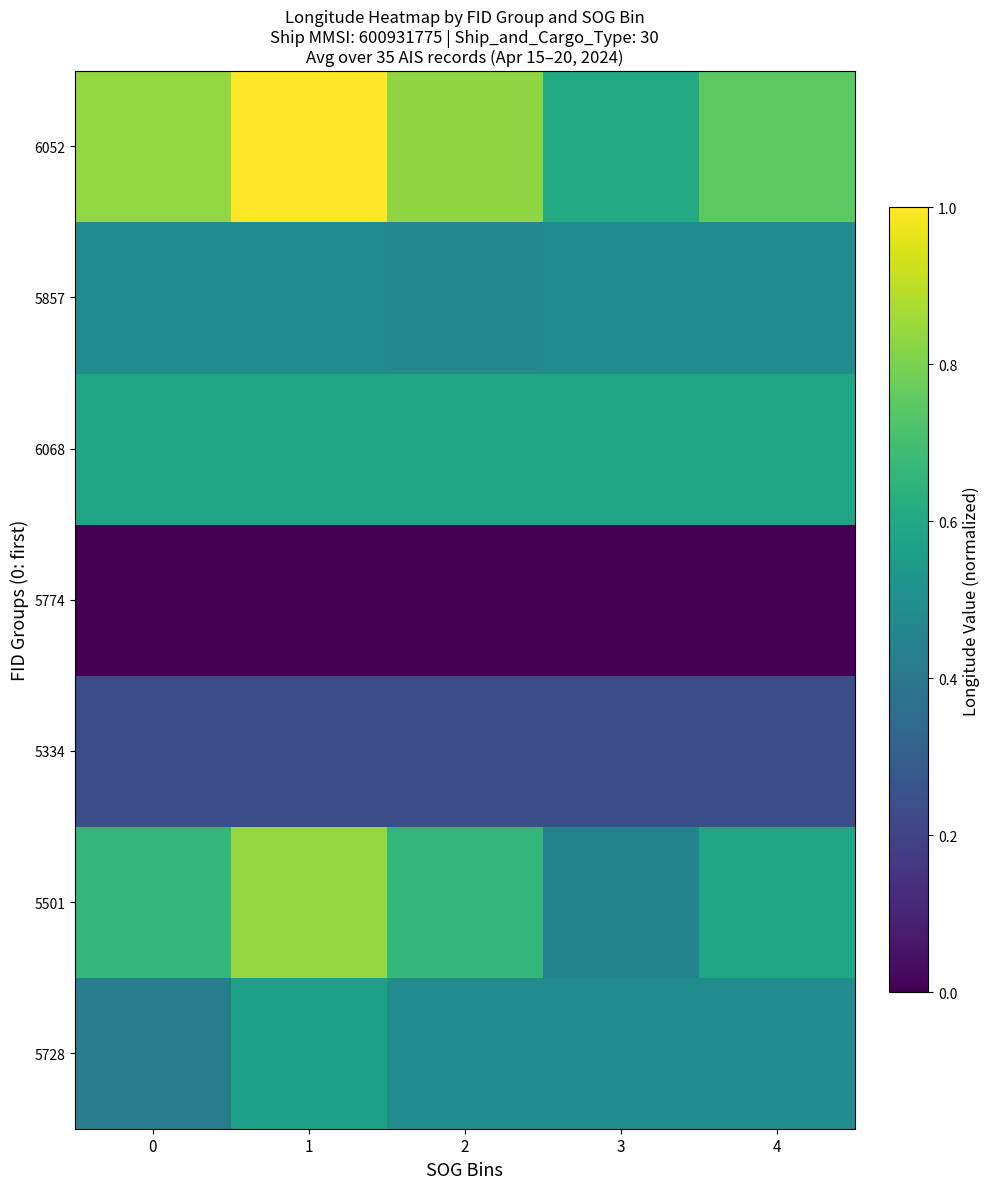

At which category does the chart reach its peak across all series?

1